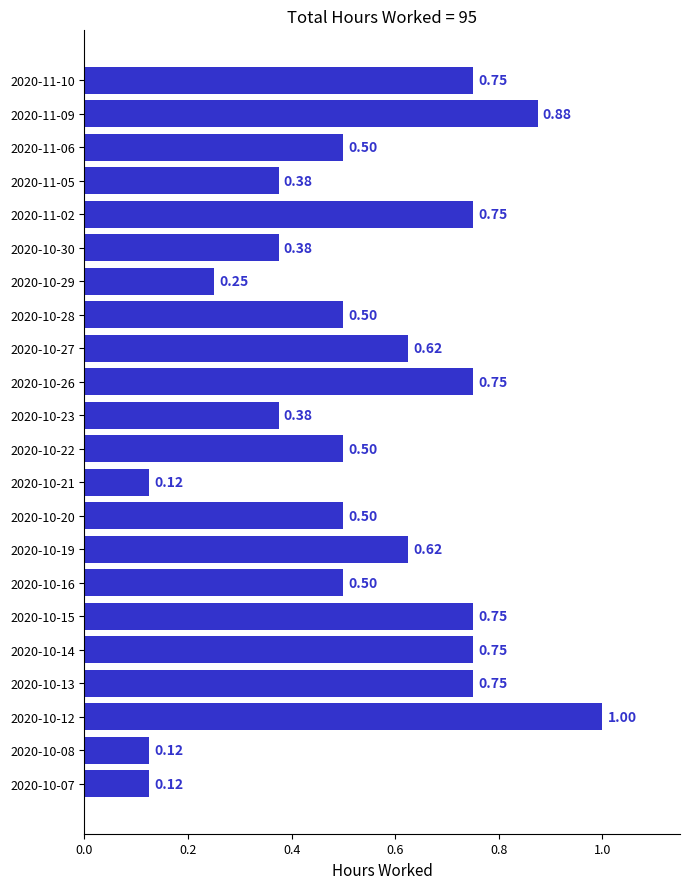

Between 2020-10-15 and 2020-10-22, which is larger?

2020-10-15